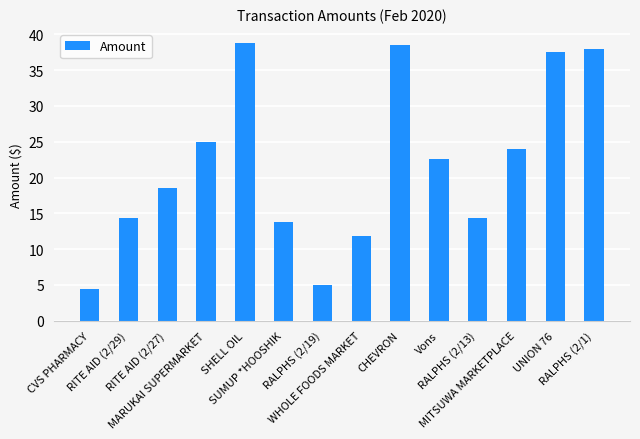

Does the chart contain any negative values?

No